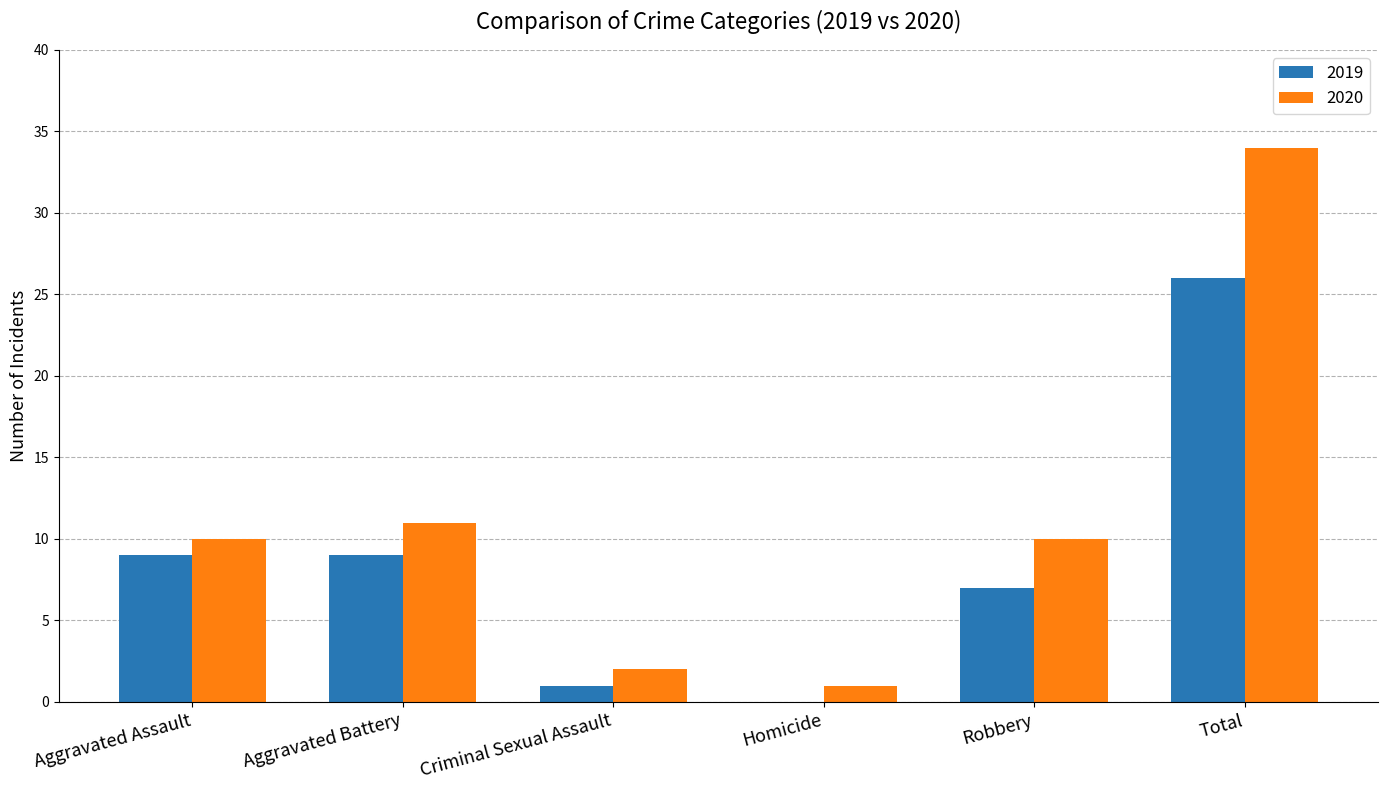

Is it true that 2020 equals 4 at Aggravated Assault?

False